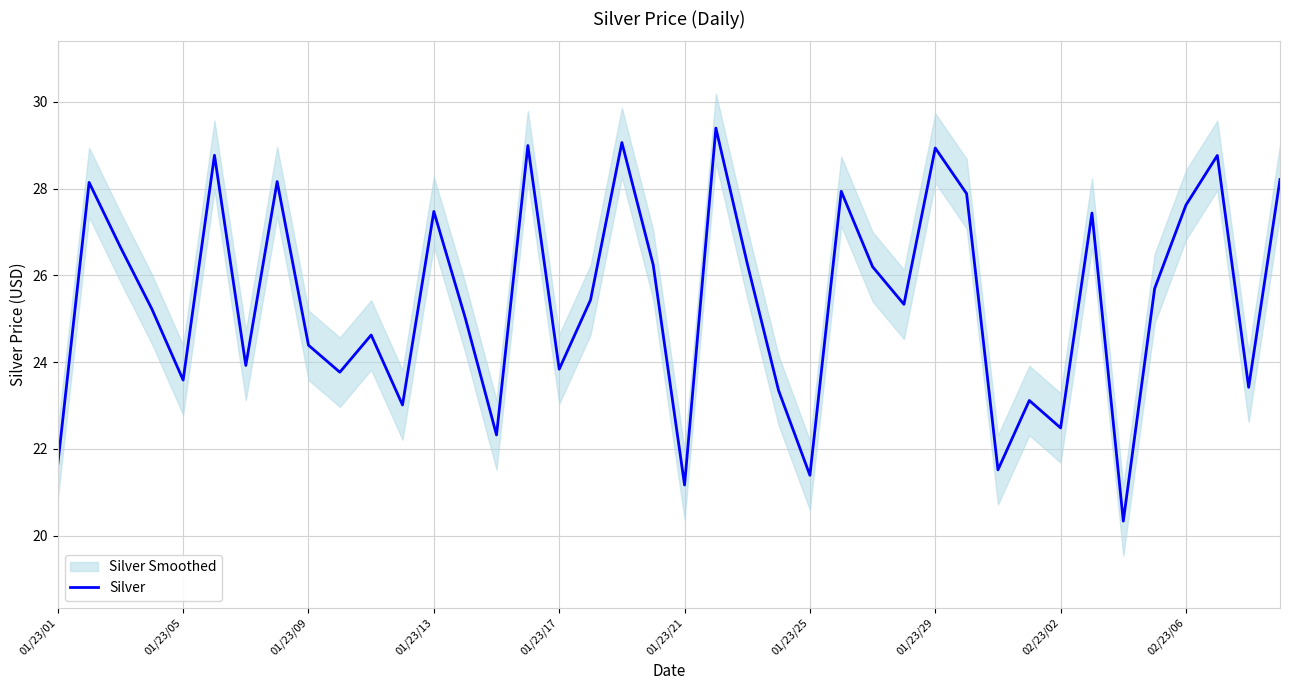

What is the highest value of the Silver series?

29.4